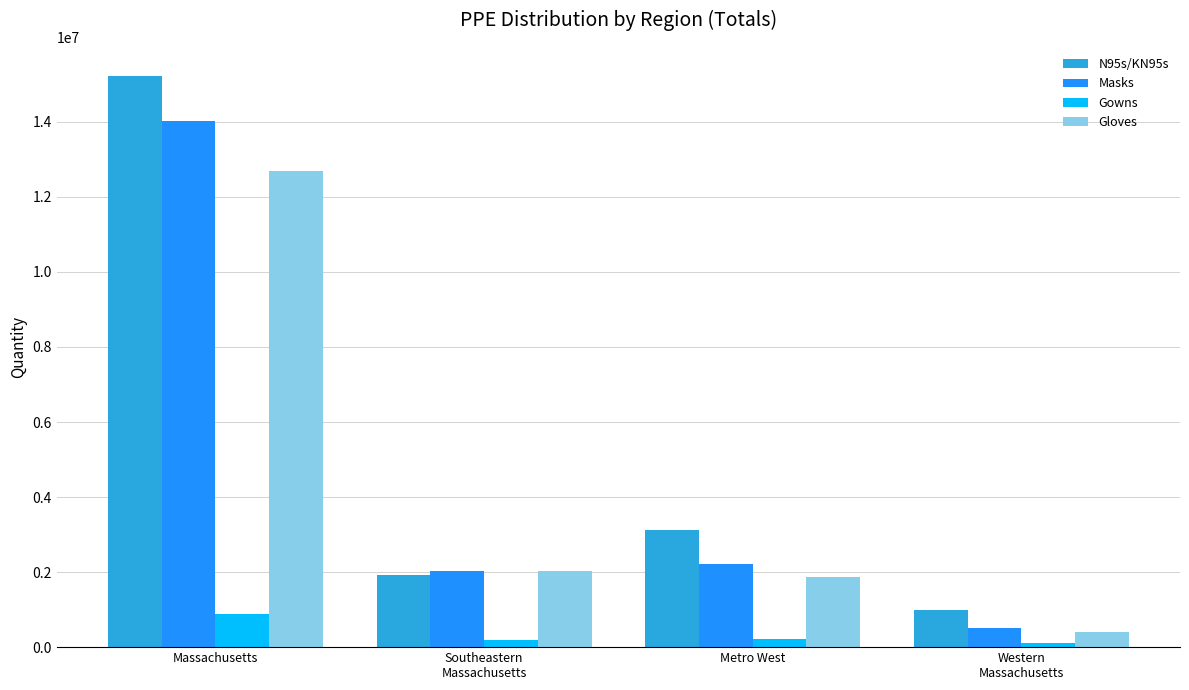

What are all the series names shown in the legend?

N95s/KN95s, Masks, Gowns, Gloves